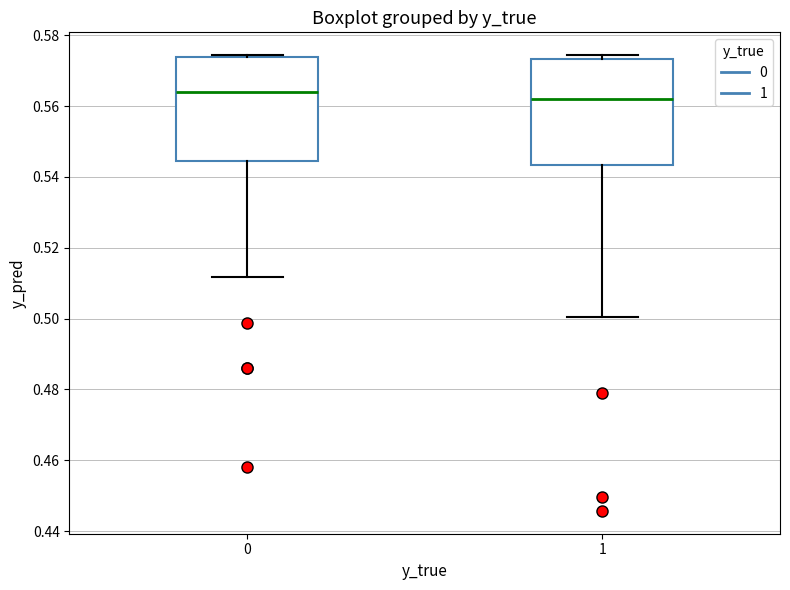

Reading left to right, read every box against the y-axis: the position of its median line, the range the box covers, and the ends of its whiskers. The values are not printed on the chart, so give them approximately, as read against the axis.

0: median 0.564, box 0.544 to 0.574, whiskers 0.512 to 0.574 (just above the box's upper edge)
1: median 0.562, box 0.544 to 0.574, whiskers 0.500 to 0.574 (just above the box's upper edge)